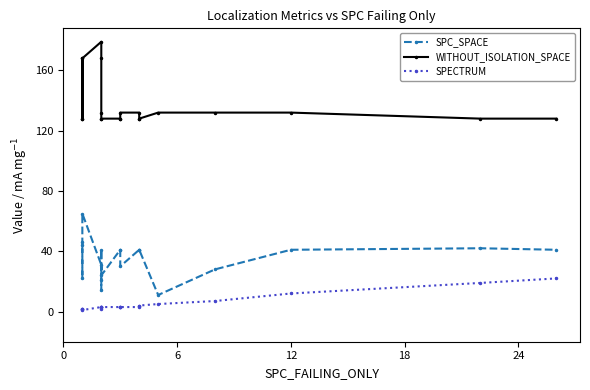

How many values in the SPECTRUM series are below 3?

5